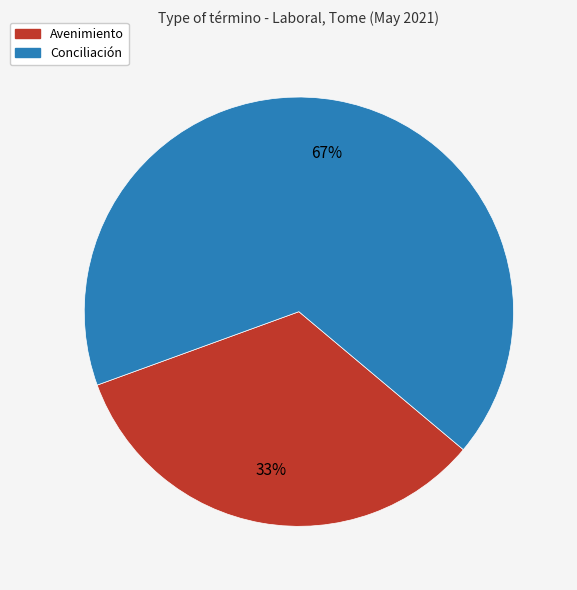

What is the smallest slice in the pie chart?

Avenimiento